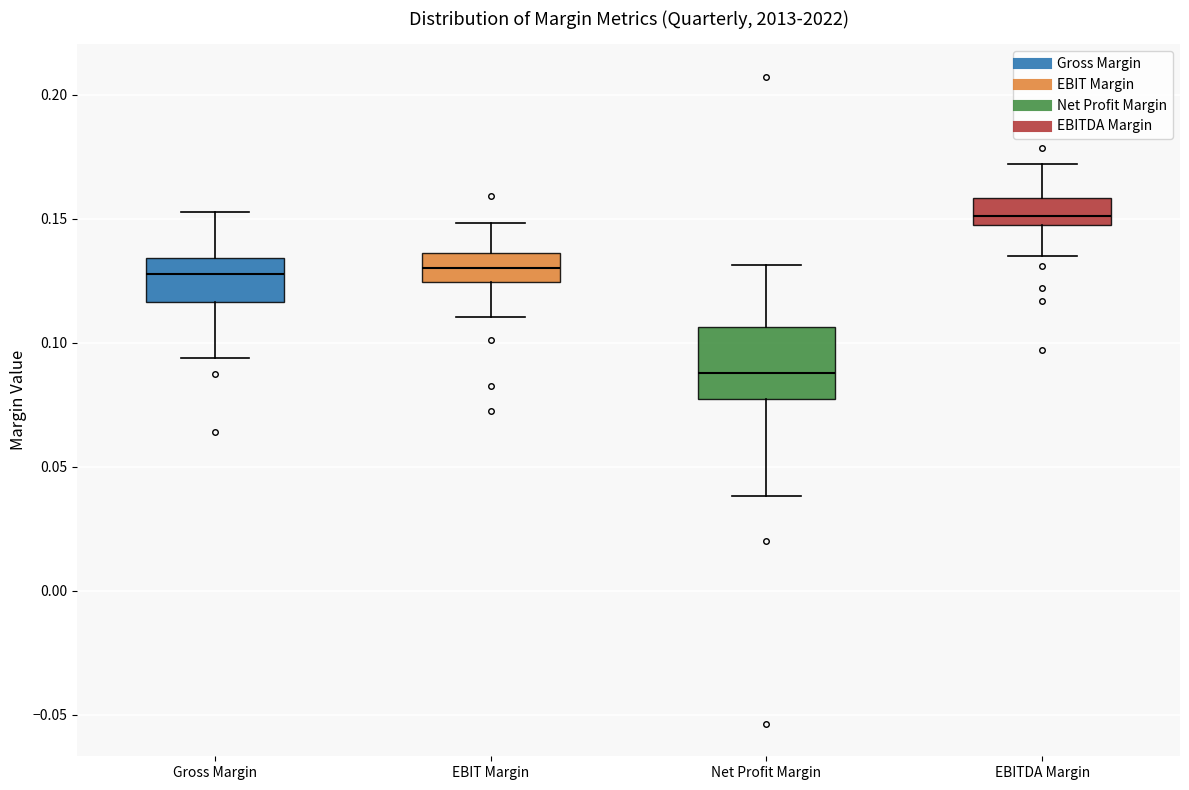

Which box is the tallest, from its lower edge to its upper edge?

Net Profit Margin